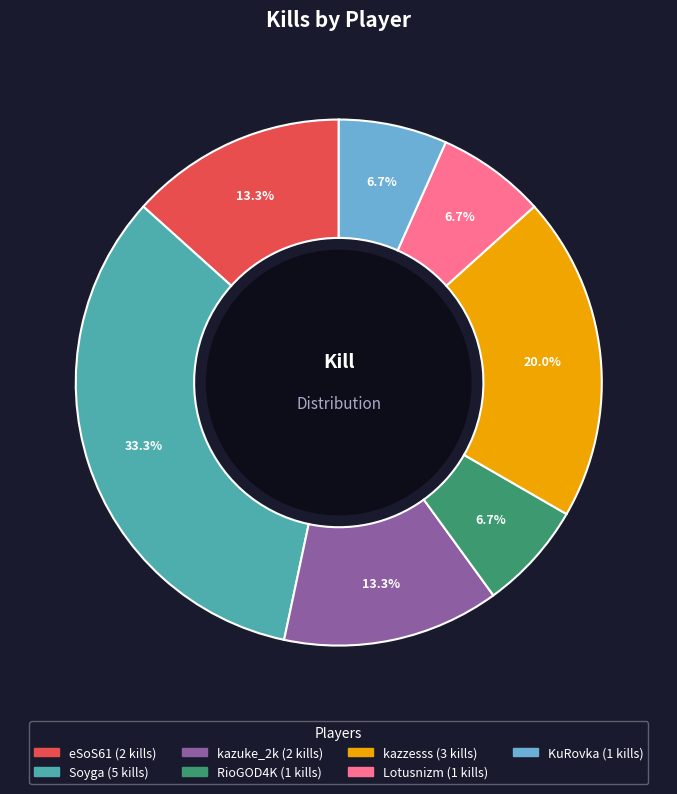

The kazuke_2k slice represents 2% of the pie. True or false?

False